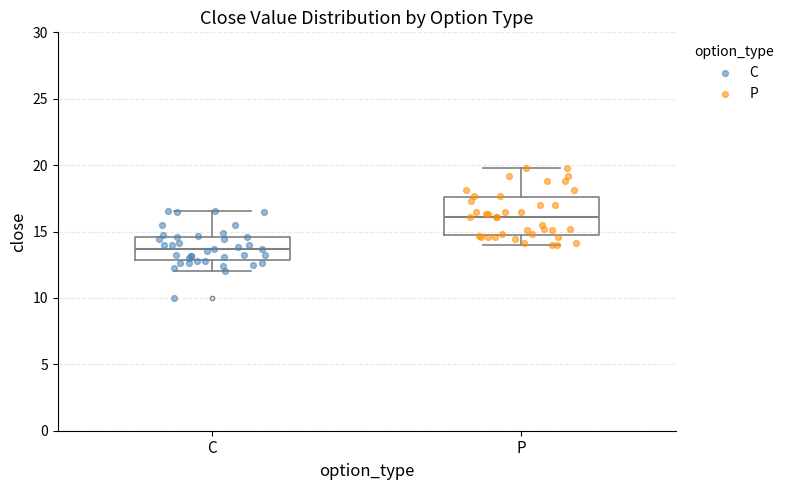

Which box's median line is the lowest?

C